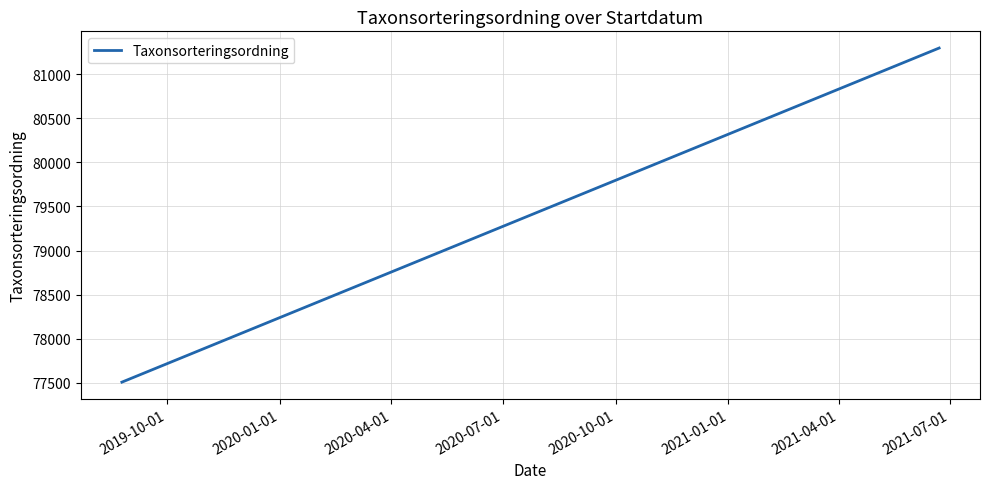

What is the average value?

79402.1